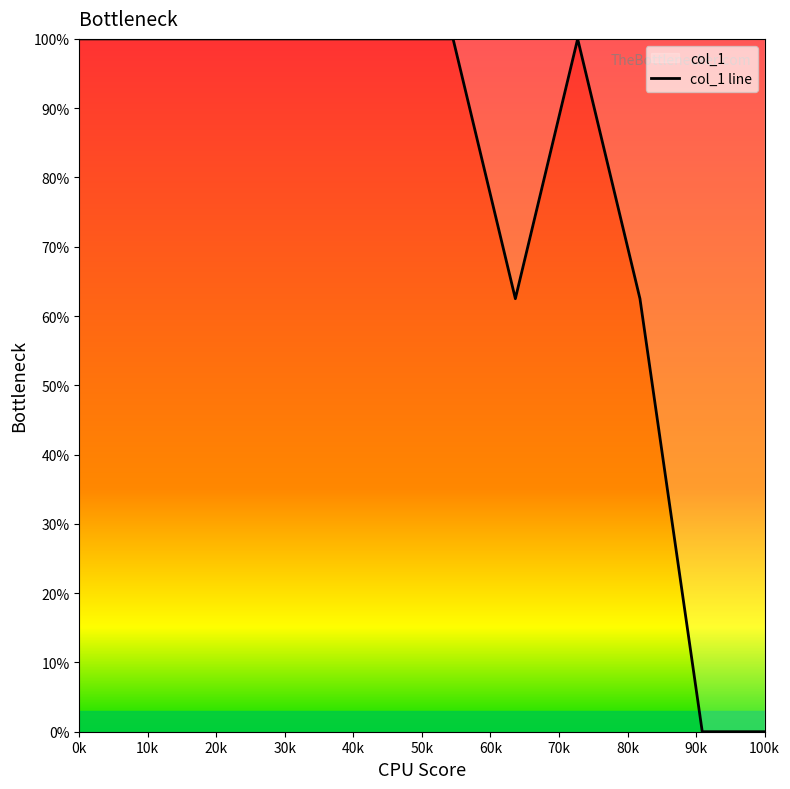

How many positive values are there?

10